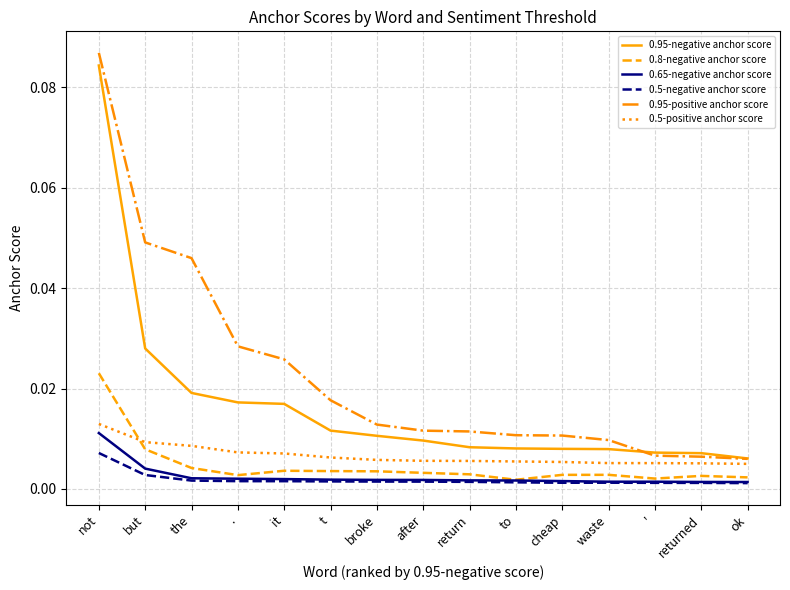

True or false: 0.95-positive anchor score has a value of 0.1 at the.

False